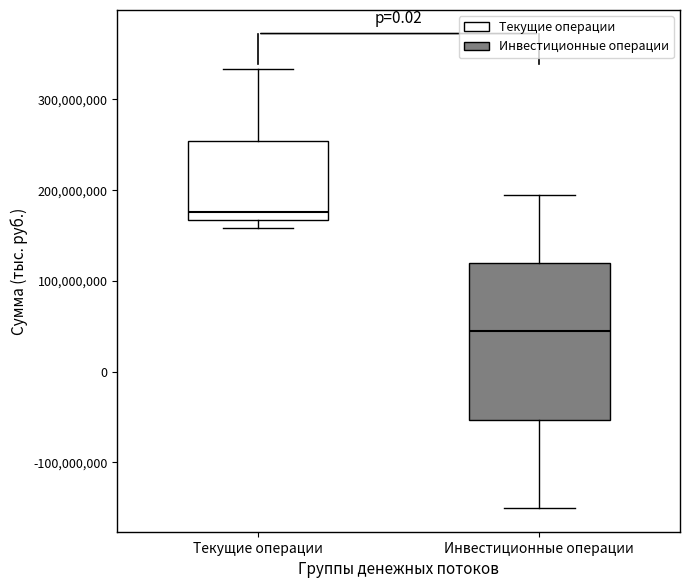

Reading left to right, transcribe this box plot: for each box, give where its median line is, the range the box spans, and where its two whiskers end, as read against the y-axis. The values are not printed on the chart, so give them approximately, as read against the axis.

Текущие операции: median 180000000, box 170000000 to 250000000, whiskers 160000000 to 330000000
Инвестиционные операции: median 40000000, box -50000000 to 120000000, whiskers -150000000 to 190000000